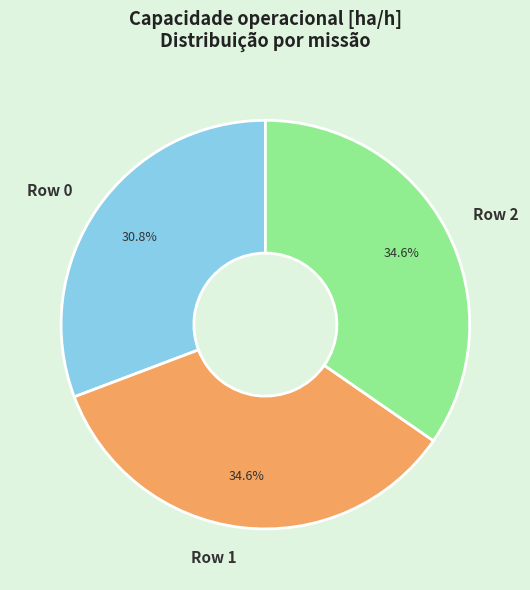

Is there any slice that represents more than half of the pie?

No